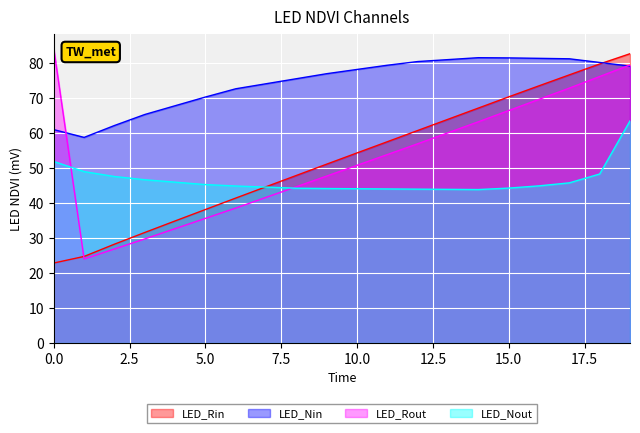

Count the number of categories in the chart.

20